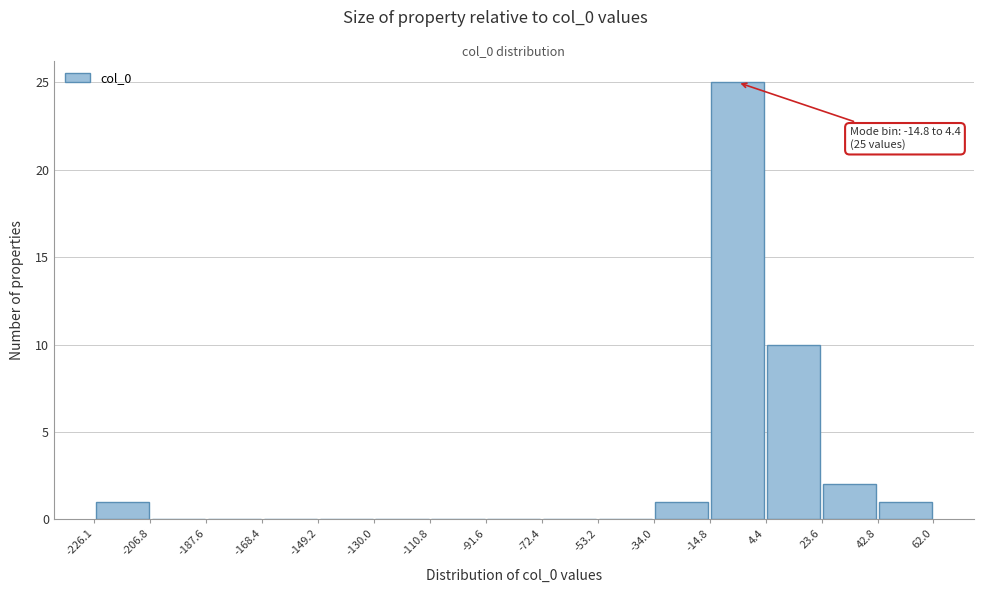

Which range on the x-axis has the tallest bar?

-14.8 to 4.4